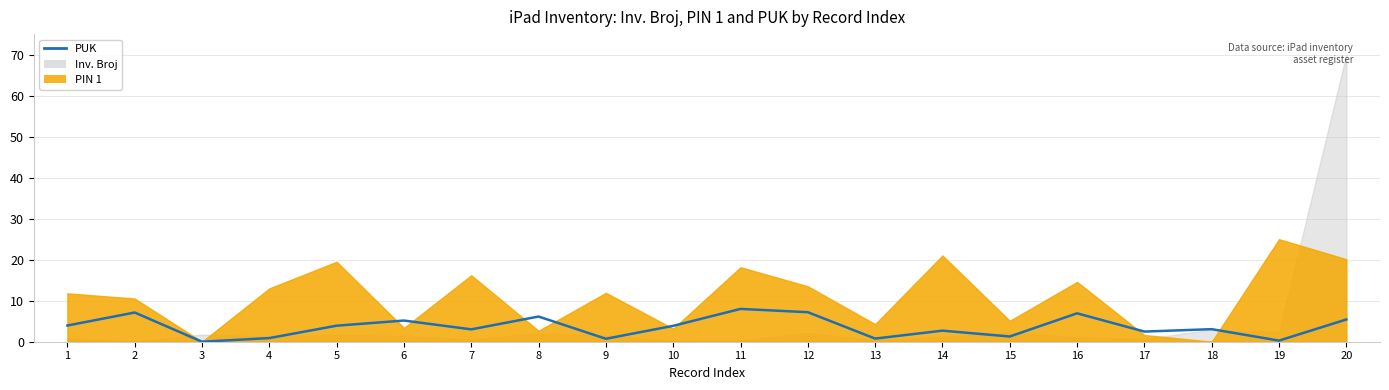

How many points are higher than both their immediate neighbors (excluding endpoints)?

7